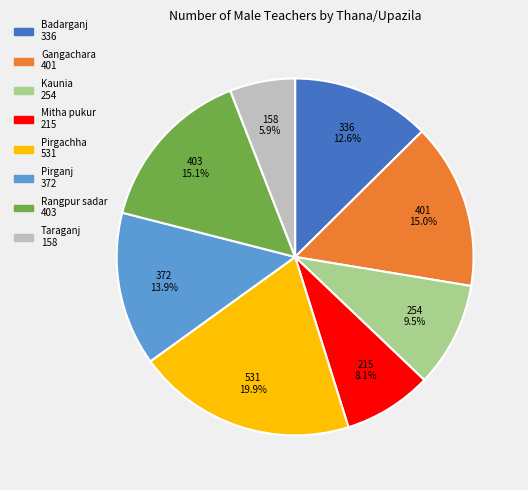

The Badarganj slice represents 13% of the pie. True or false?

True